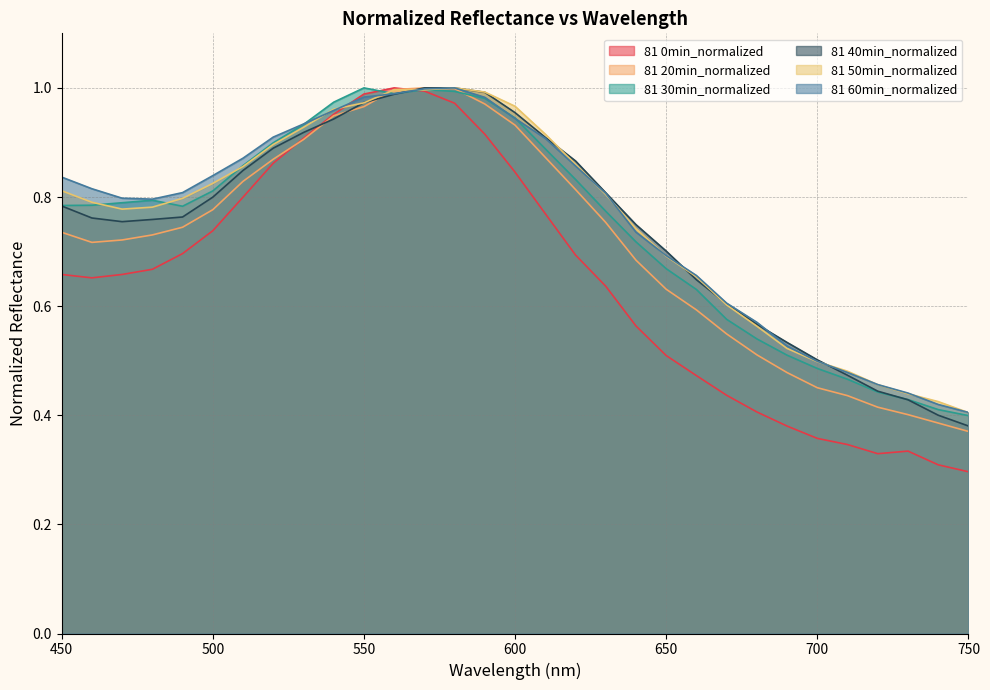

Is it true that 81 50min_normalized equals 0.8 at 700?

False